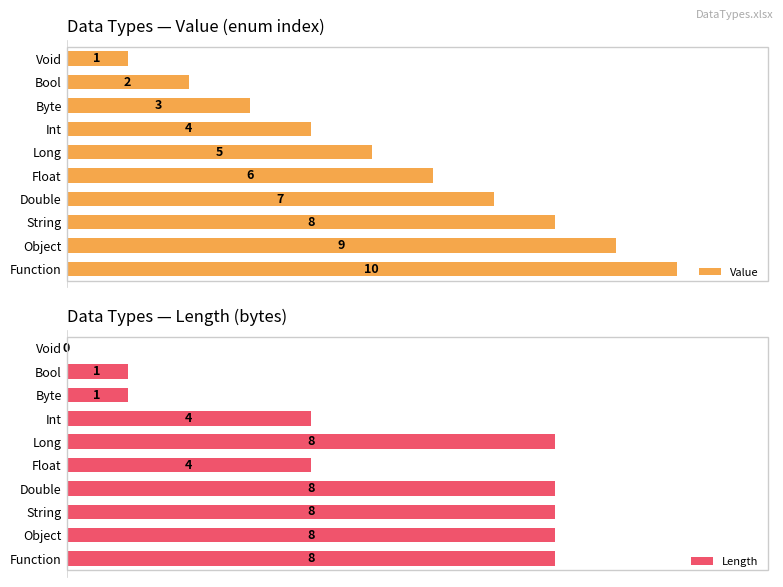

What is the total value across all series at 8?

13